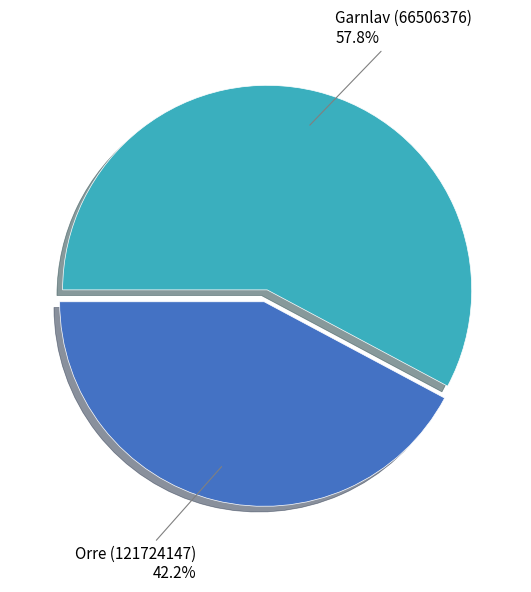

How many slices are in this pie chart?

2